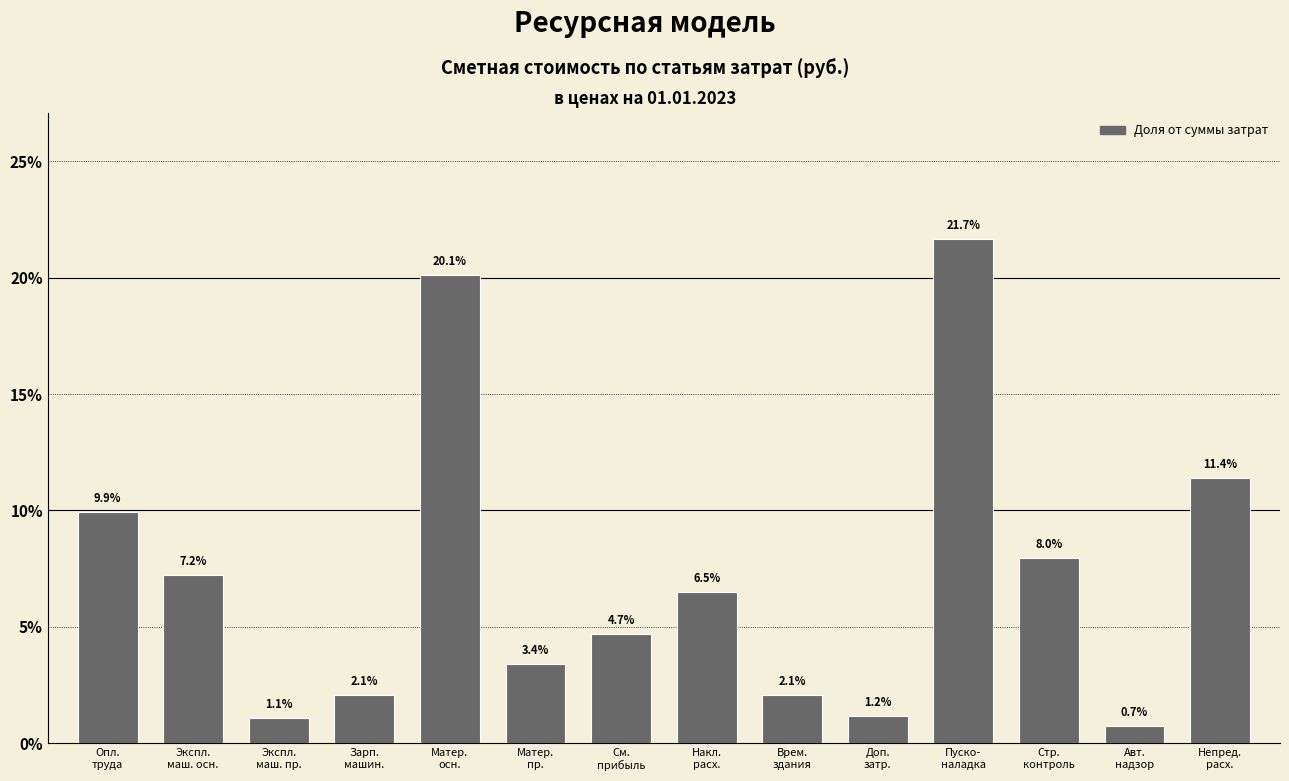

Reading right to left, extract all data points from this chart.

11.4	0.7	8.0	21.7	1.2	2.1	6.5	4.7	3.4	20.1	2.1	1.1	7.2	9.9